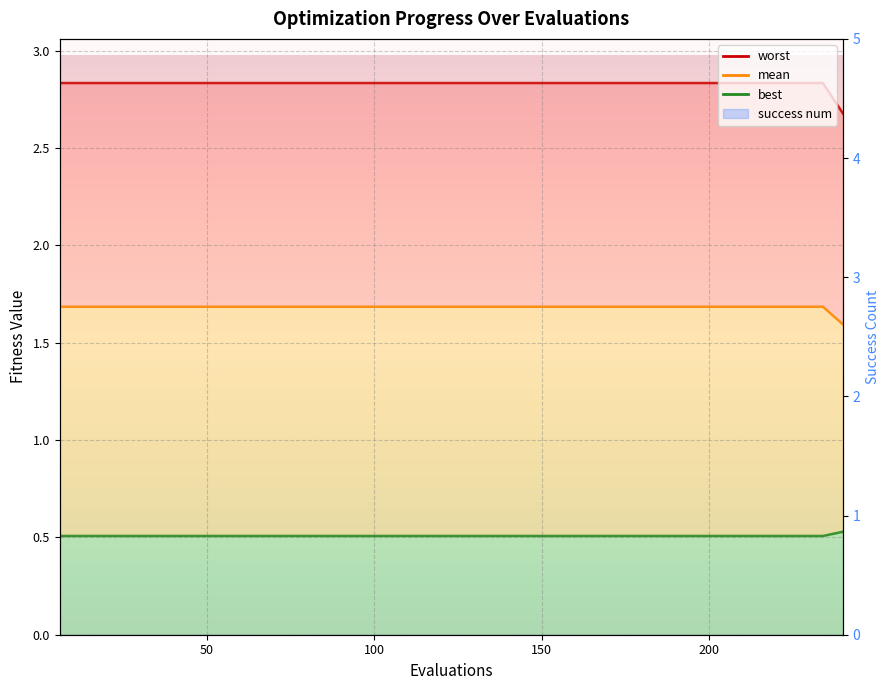

True or false: best_line has more than 2 interior local peaks.

False